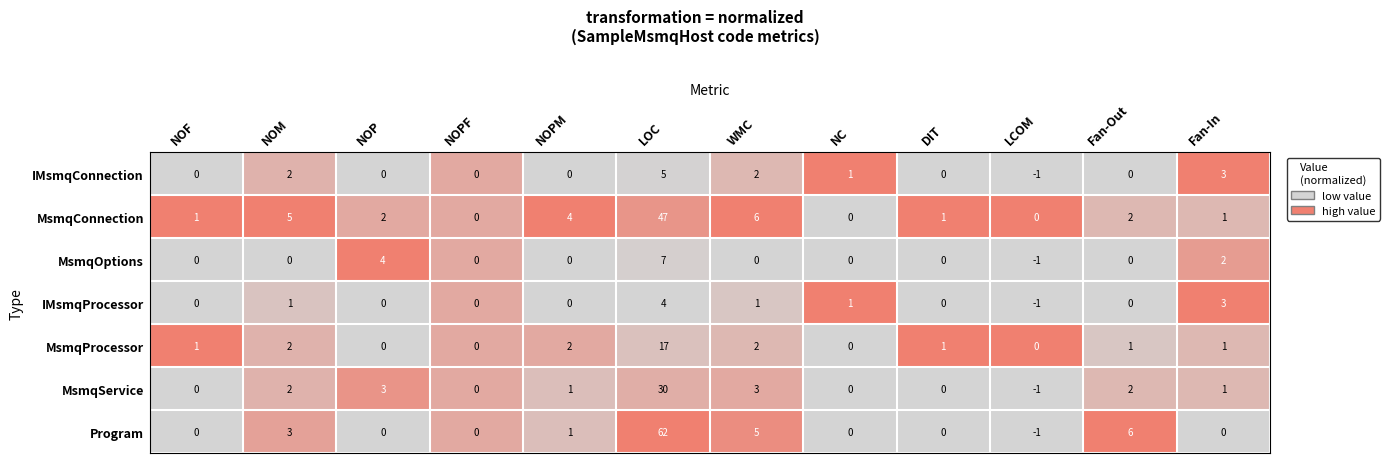

What is the spread (max minus min) of values at LOC?

58